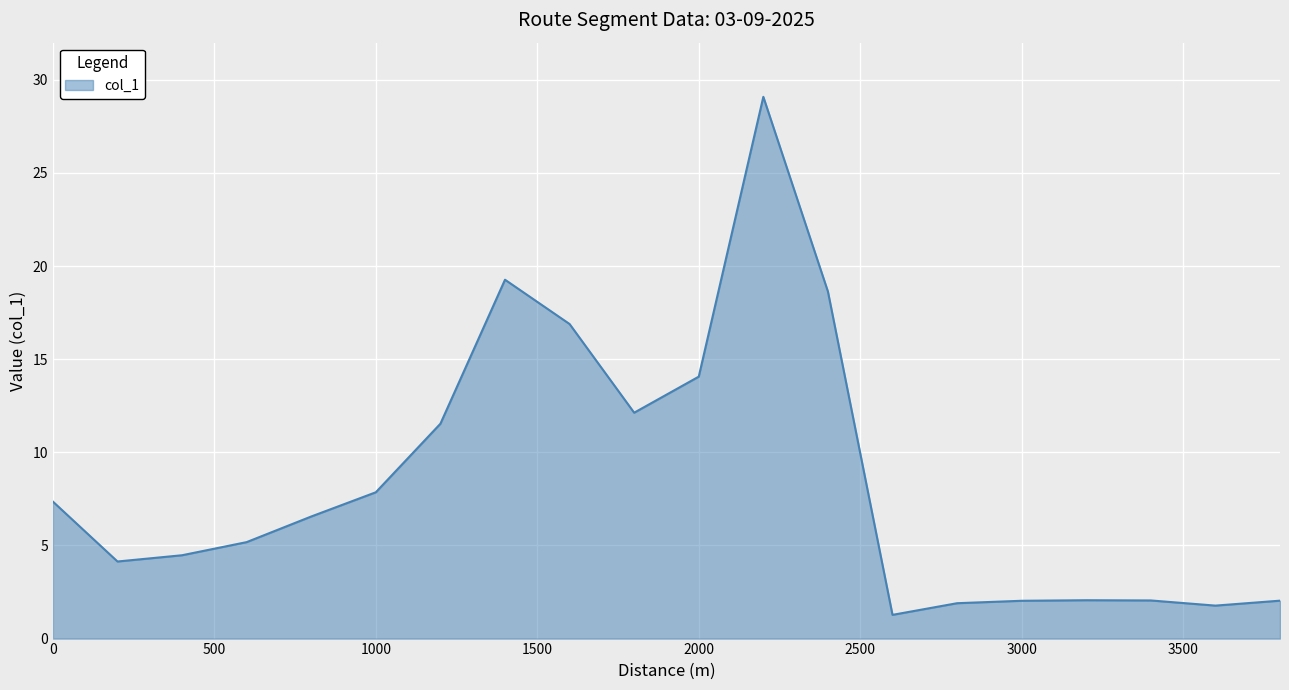

How many lines are shown in the chart?

1